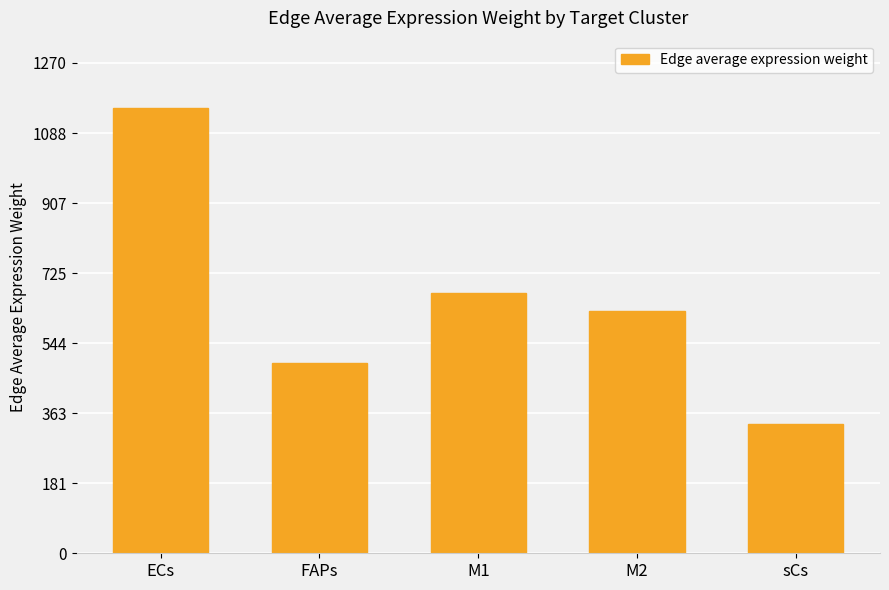

What is the sum of all values?

3281.7